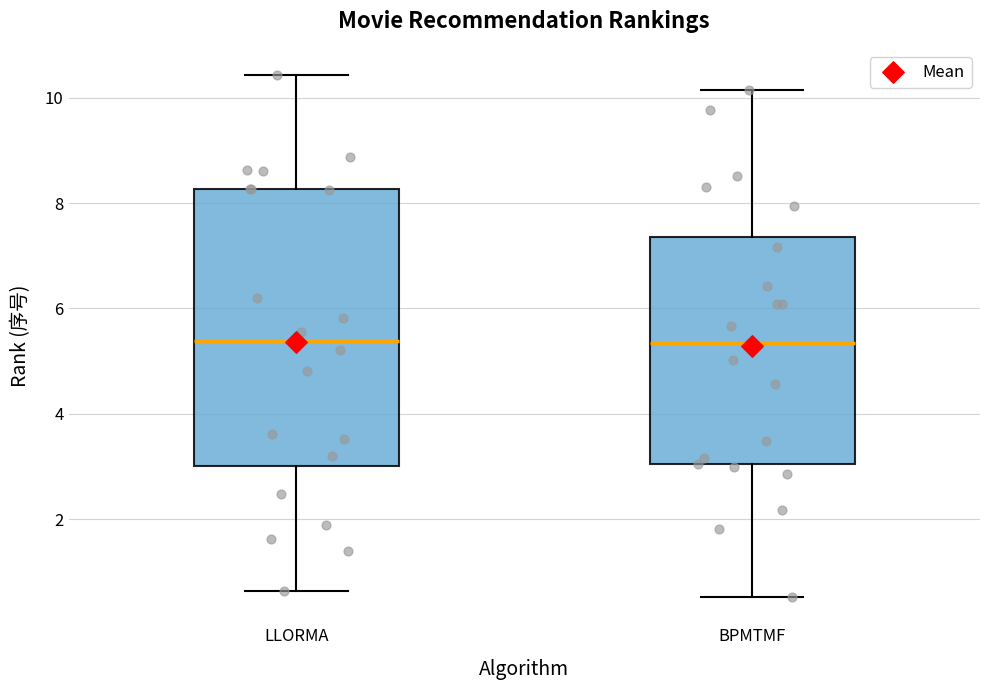

Where is the lower edge of the box for LLORMA on the y-axis? The values are not printed on the chart, so give them approximately, as read against the axis.

3.0